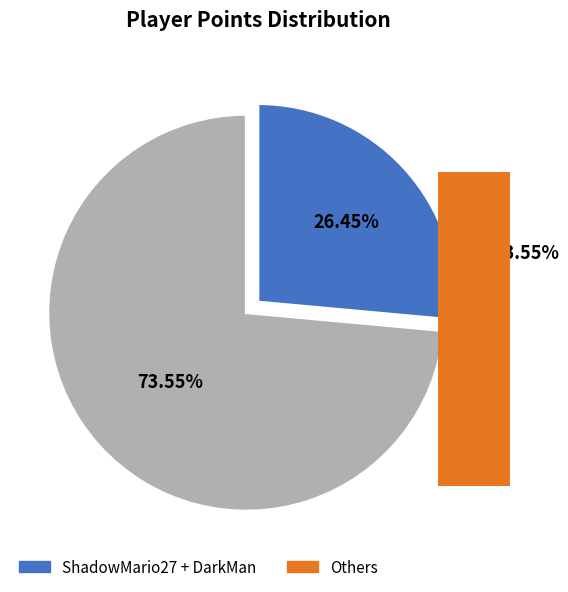

True or false: frededish accounts for 1% of the total.

False